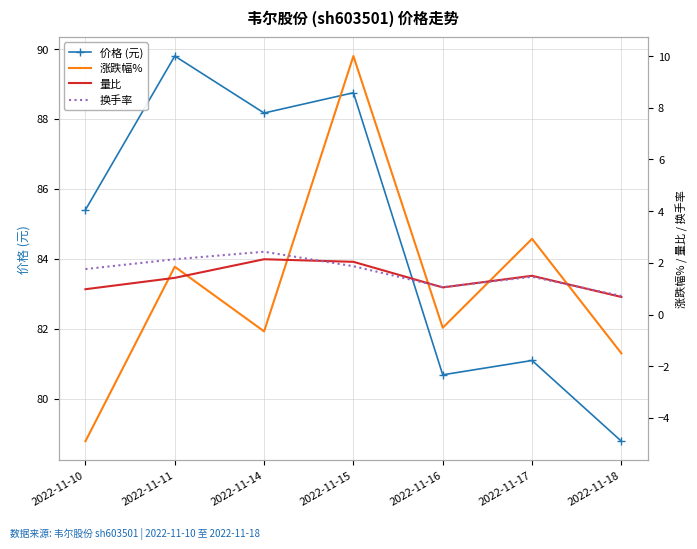

At which category does 换手率 reach its first local peak?

2022-11-14